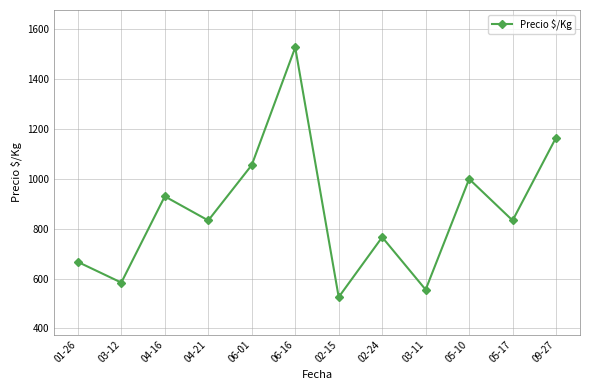

What position from the right is 04-16?

10